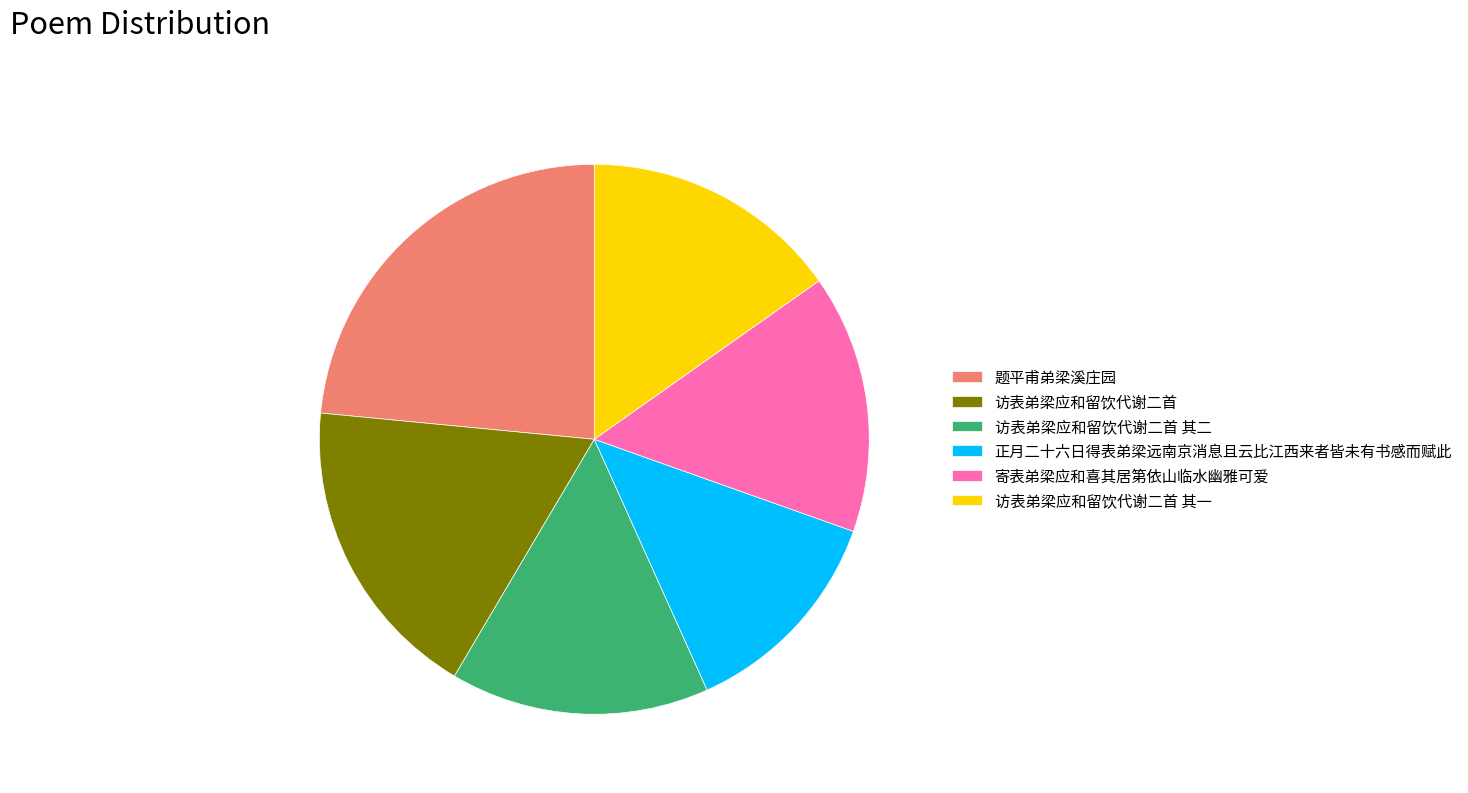

Count the number of slices in the pie.

6